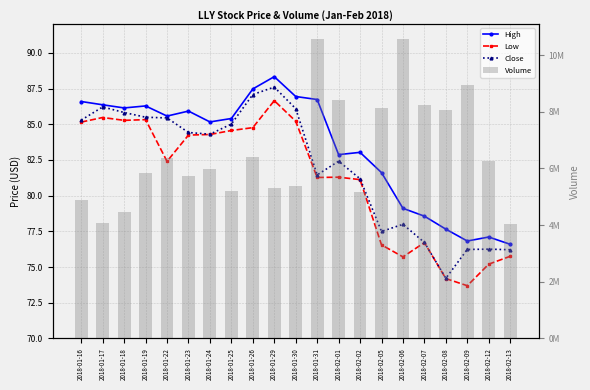

True or false: Close has a value of 144.2 at 2018-01-24.

False